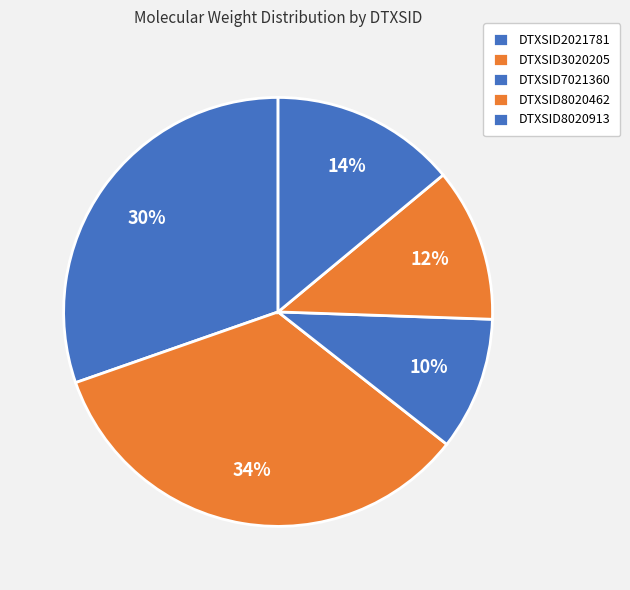

Is it true that DTXSID7021360 is 16% of the pie?

False